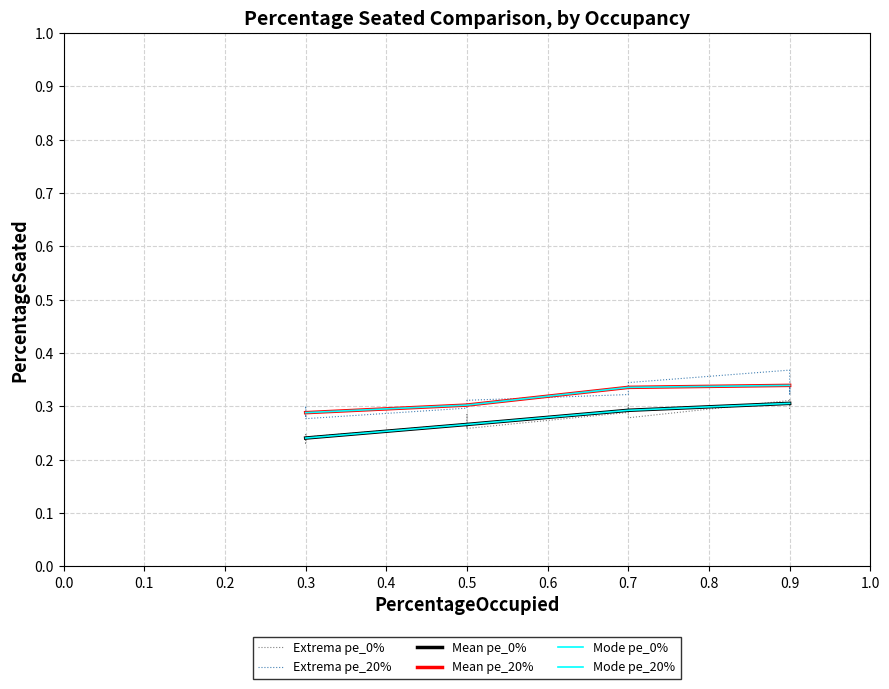

True or false: pe_0% has a value of 0.3 at 0.5.

True